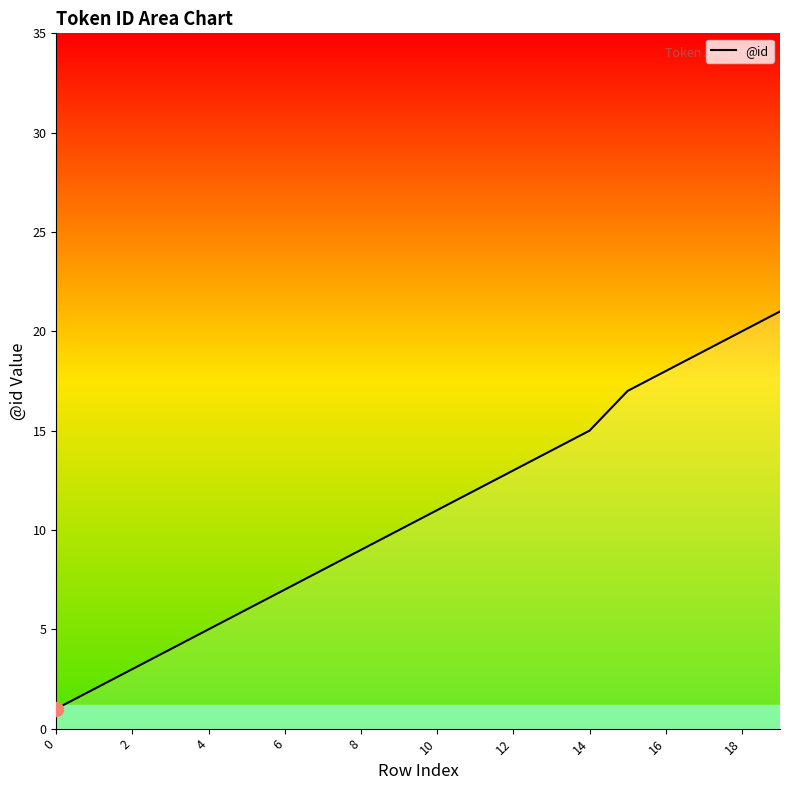

What is the maximum value shown in the chart?

21